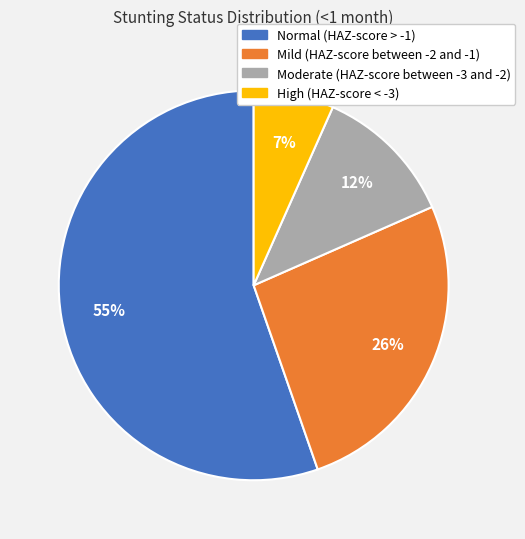

Rank the categories by value from highest to lowest.

Normal (HAZ-score > -1), Mild (HAZ-score between -2 and -1), Moderate (HAZ-score between -3 and -2), High (HAZ-score < -3)